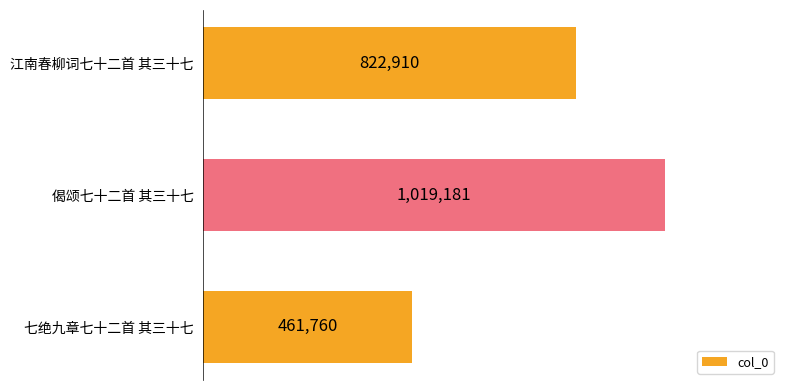

Rank the categories by value from lowest to highest.

七绝九章七十二首 其三十七, 江南春柳词七十二首 其三十七, 偈颂七十二首 其三十七